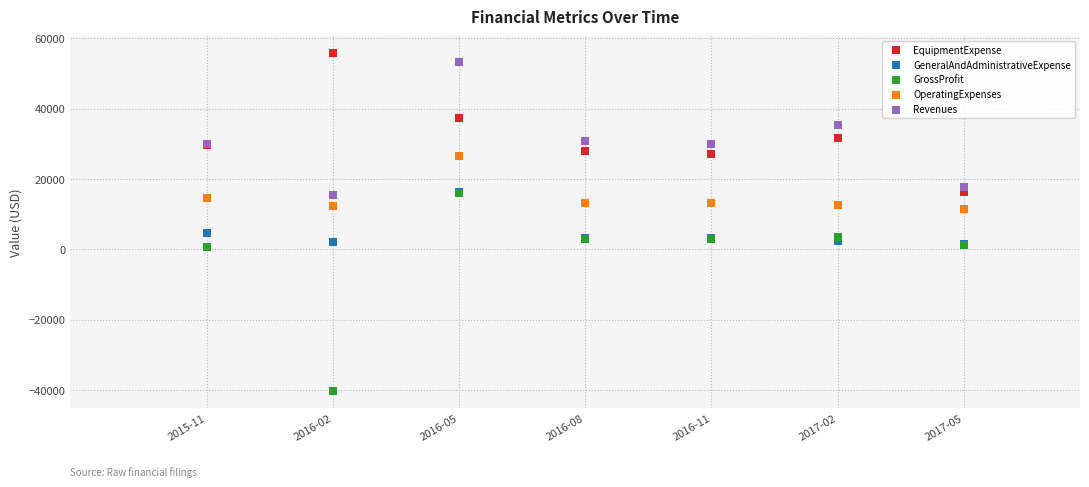

In the OperatingExpenses series, what Y value is closest to 18941?

14547